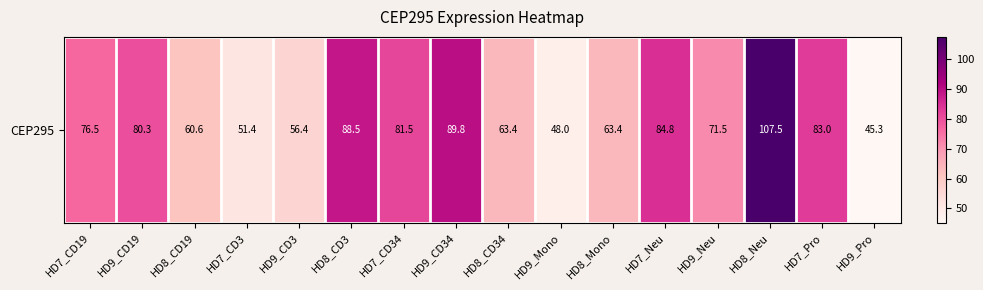

Count the number of values greater than 76.

8